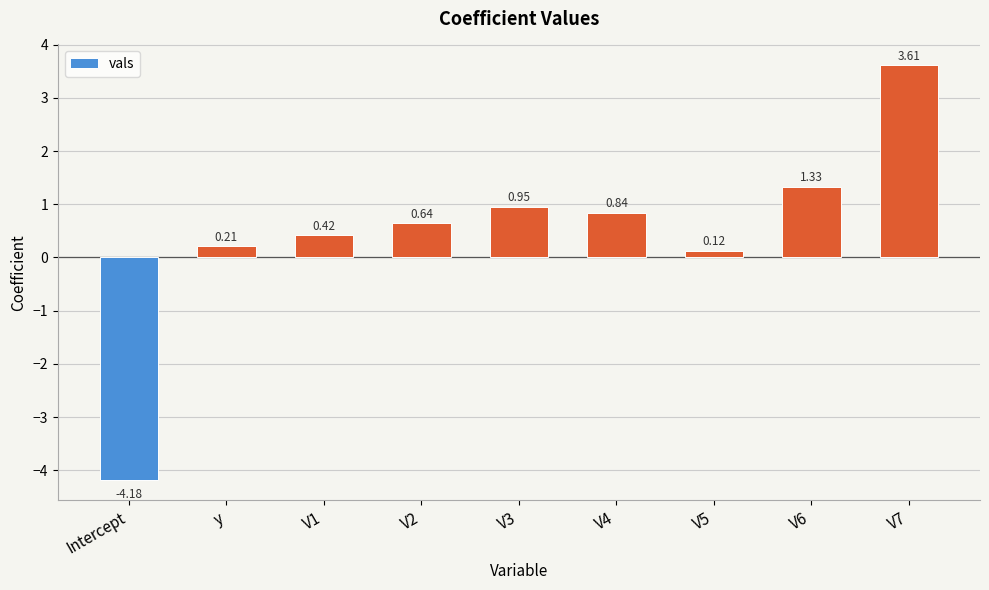

What is the maximum value shown in the chart?

3.6